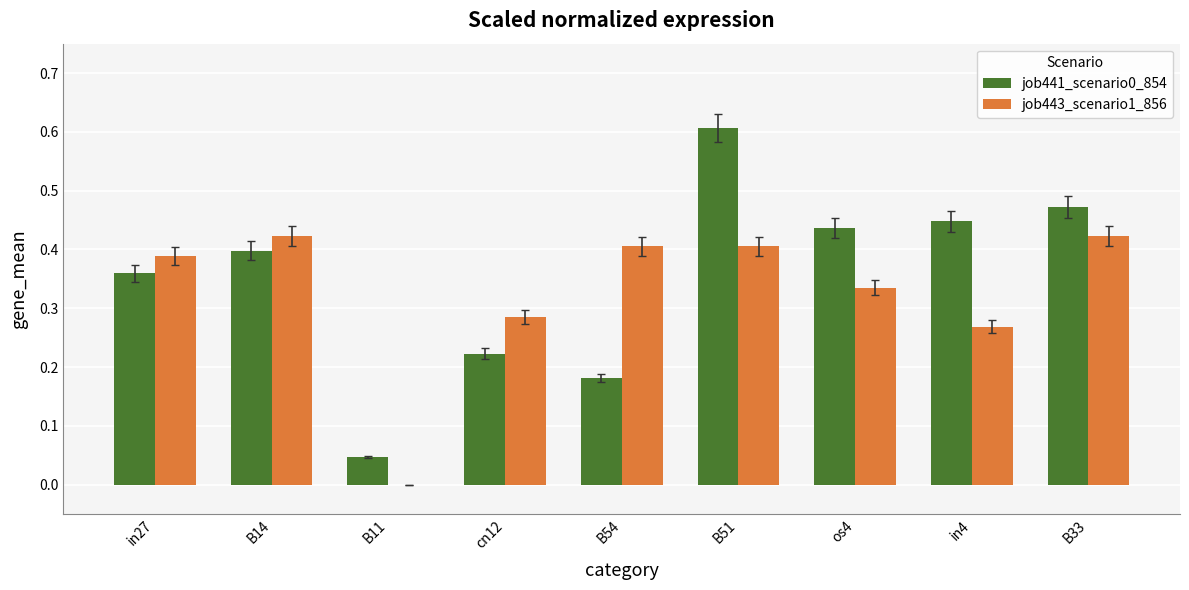

Is the value of job443_scenario1_856 at B11 greater than the value of job441_scenario0_854 at B11?

No